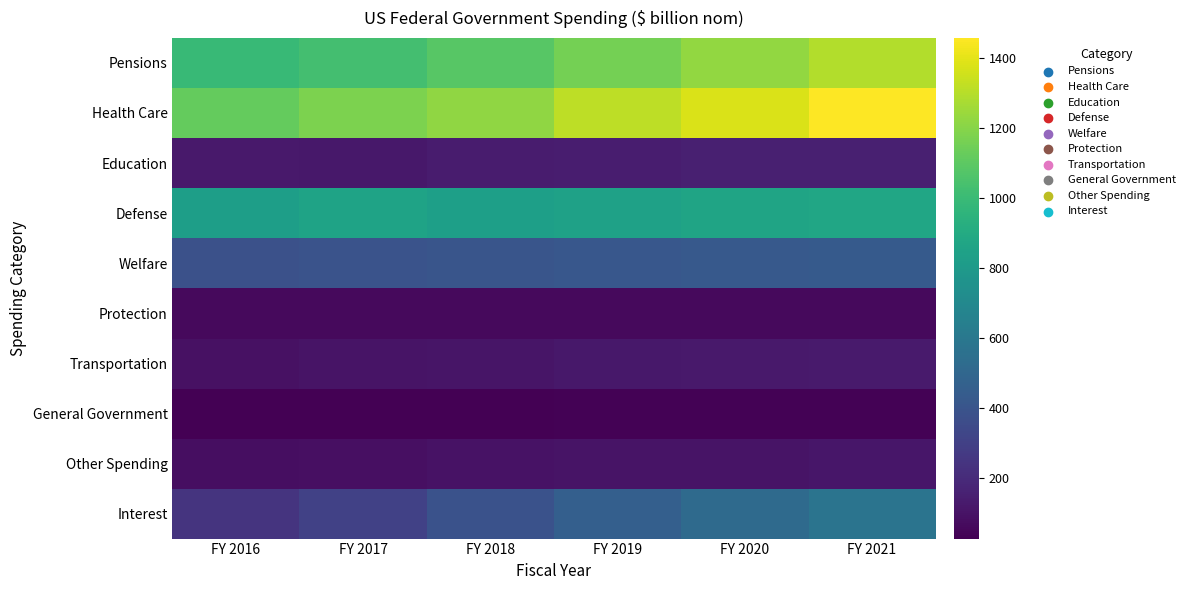

What is the spread (max minus min) of values at FY 2017?

1141.9